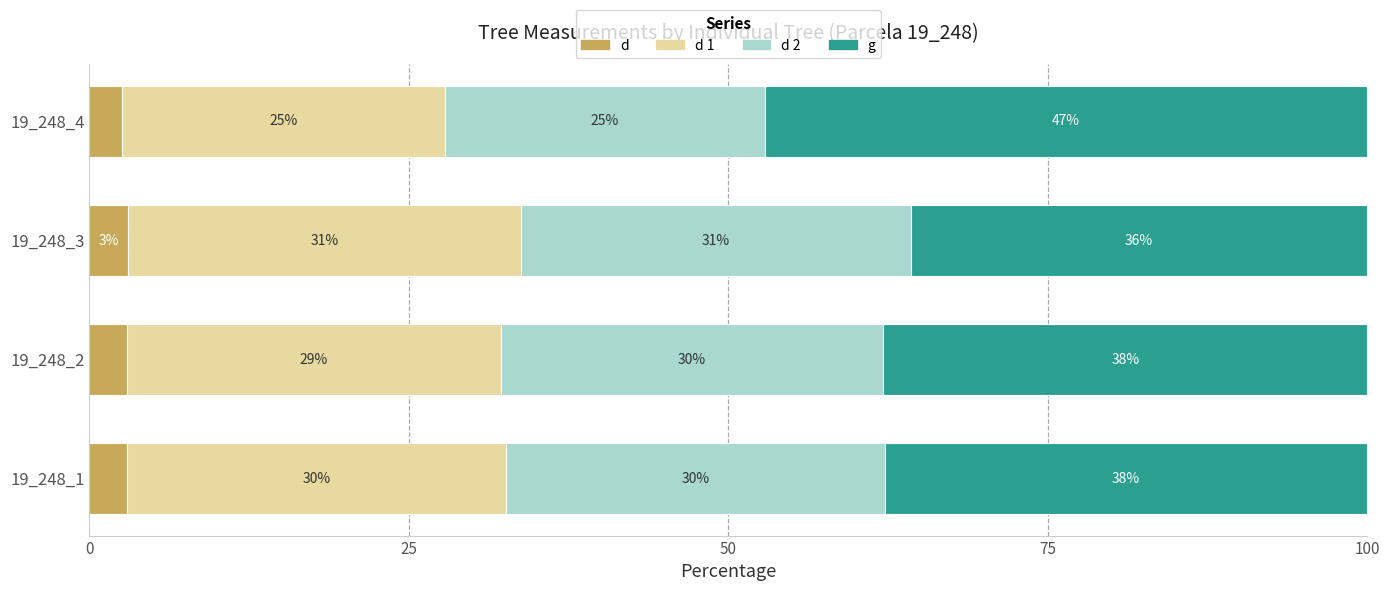

What is the total value across all series at 19_248_4?

100.0